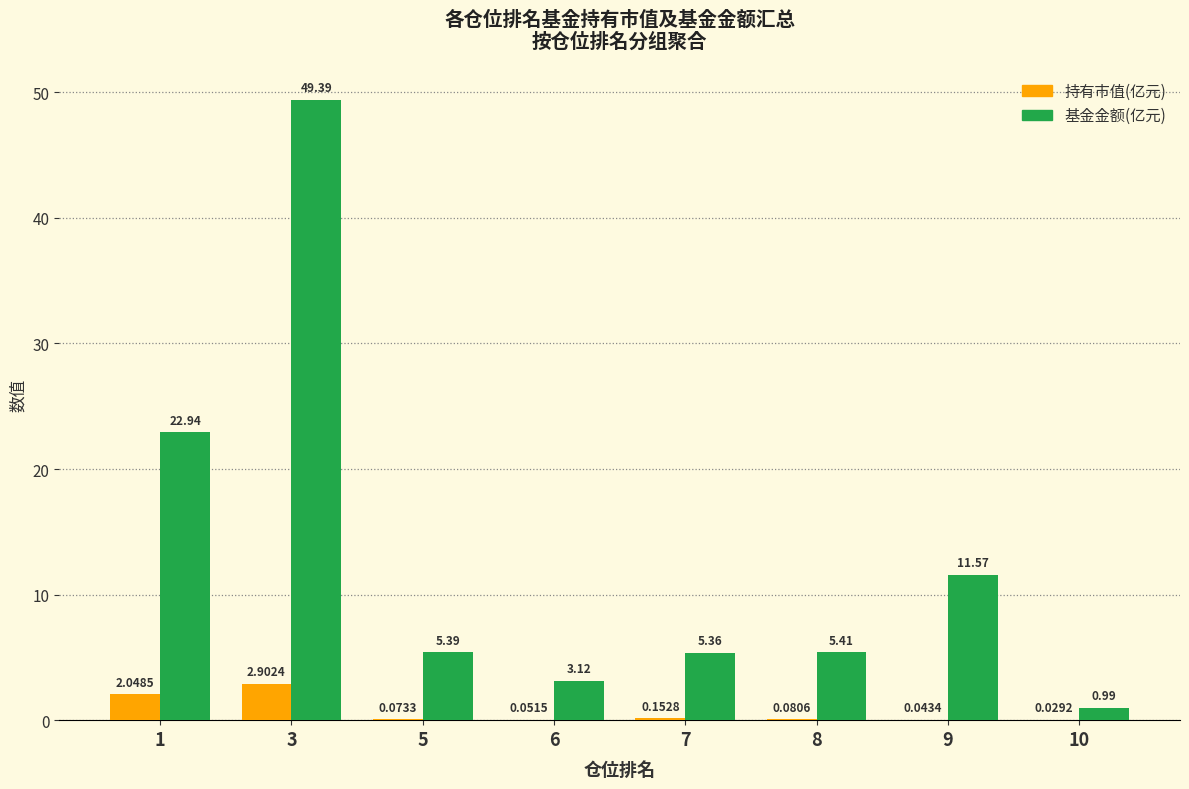

Which series has the largest total across all categories?

基金金额(亿元)